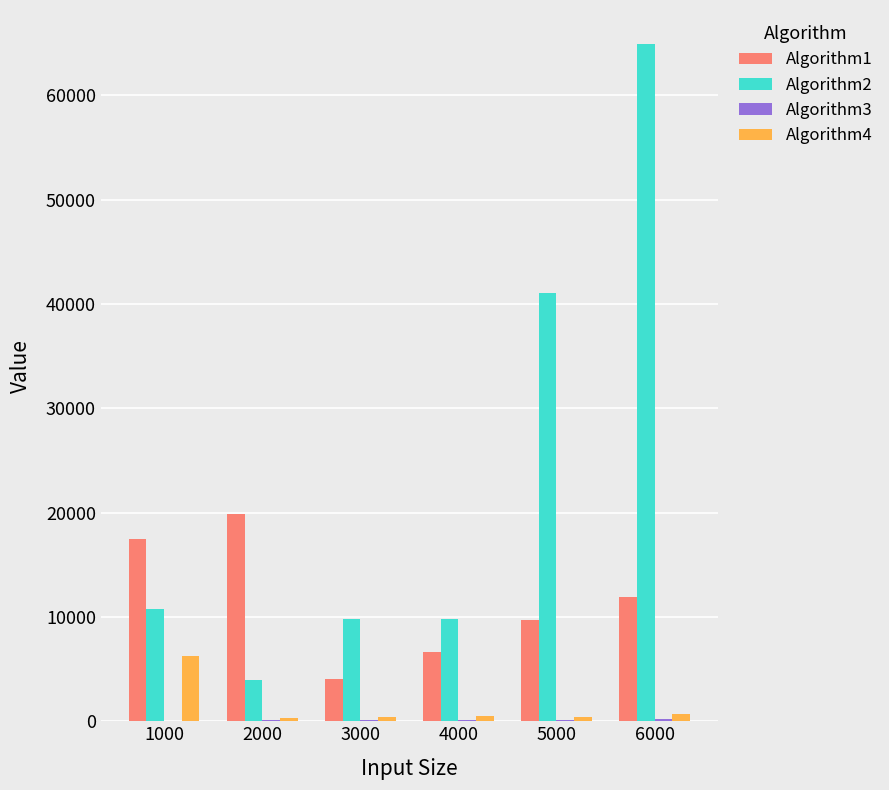

Which series has the largest total across all categories?

Algorithm2